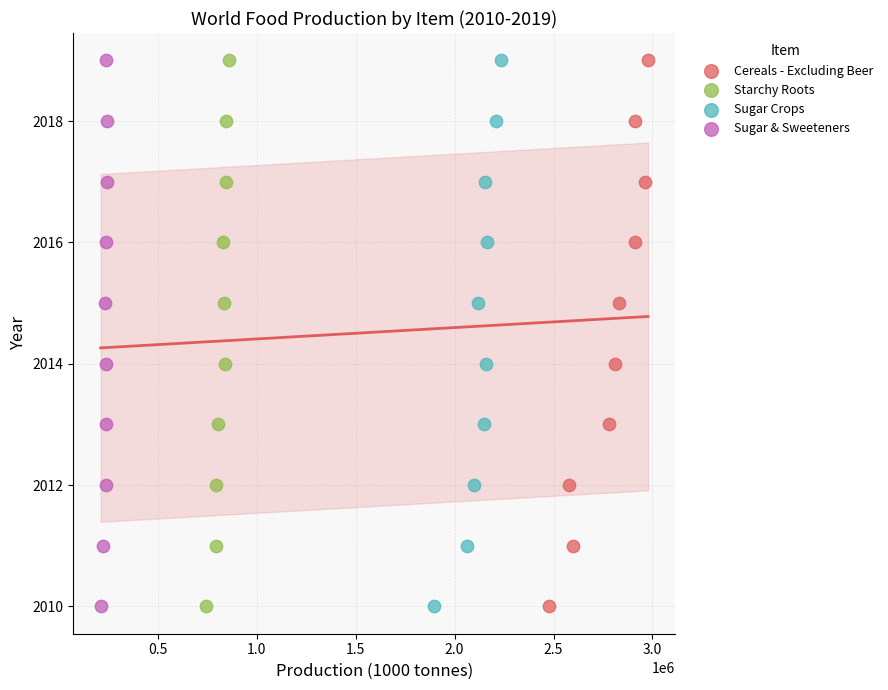

What are all the series names shown in the legend?

Cereals - Excluding Beer, Starchy Roots, Sugar Crops, Sugar & Sweeteners